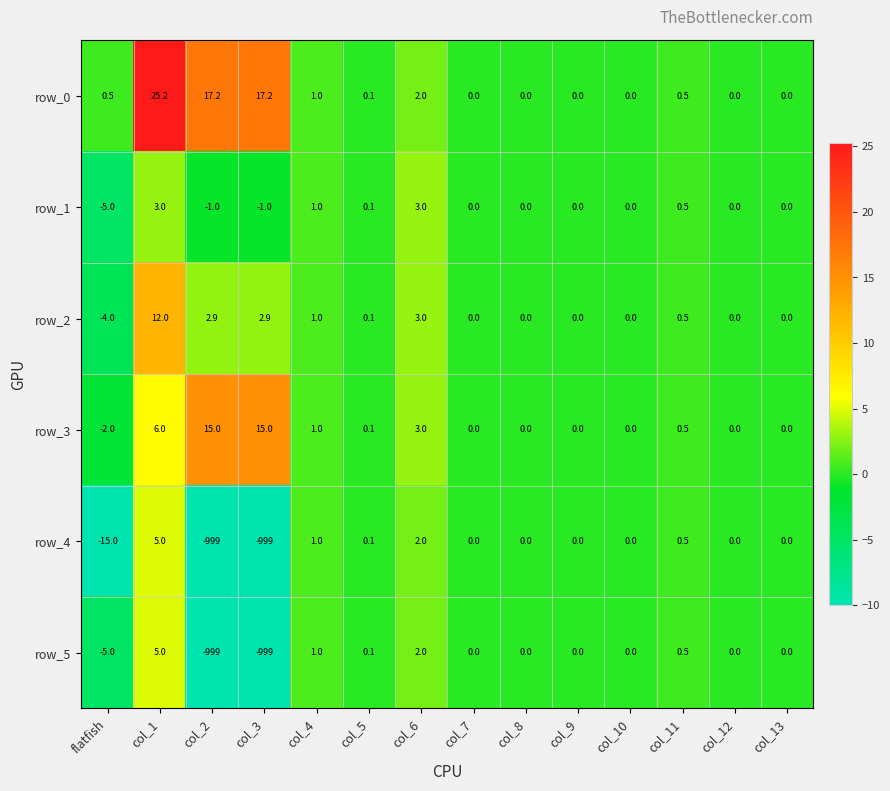

Read the row_3 value at col_1.

6.0